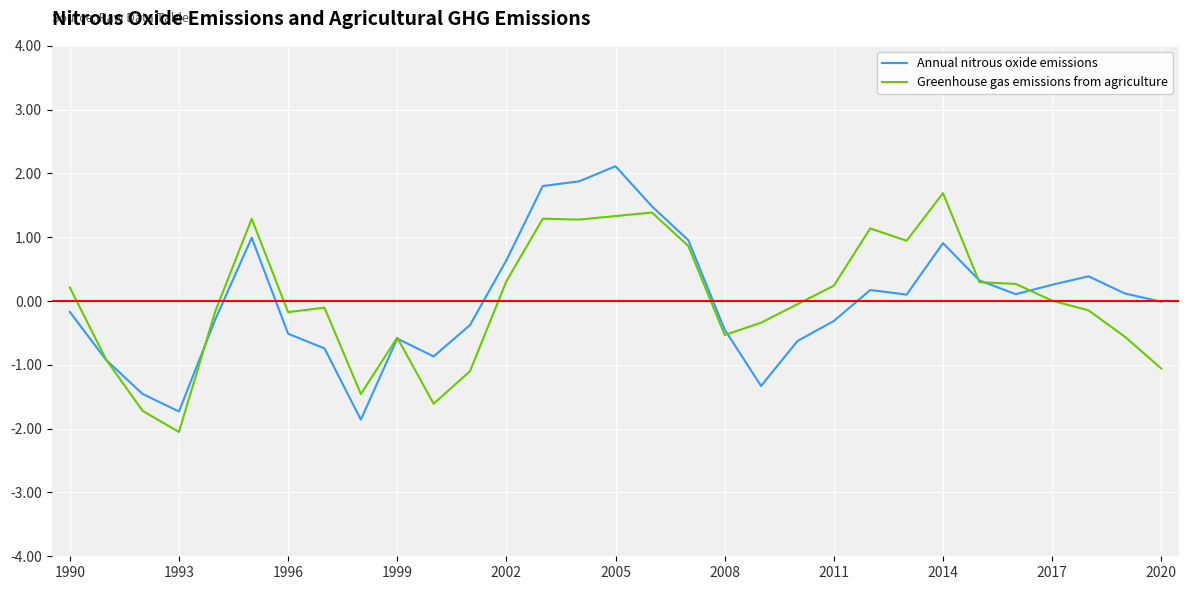

What is the greatest value displayed?

2.1